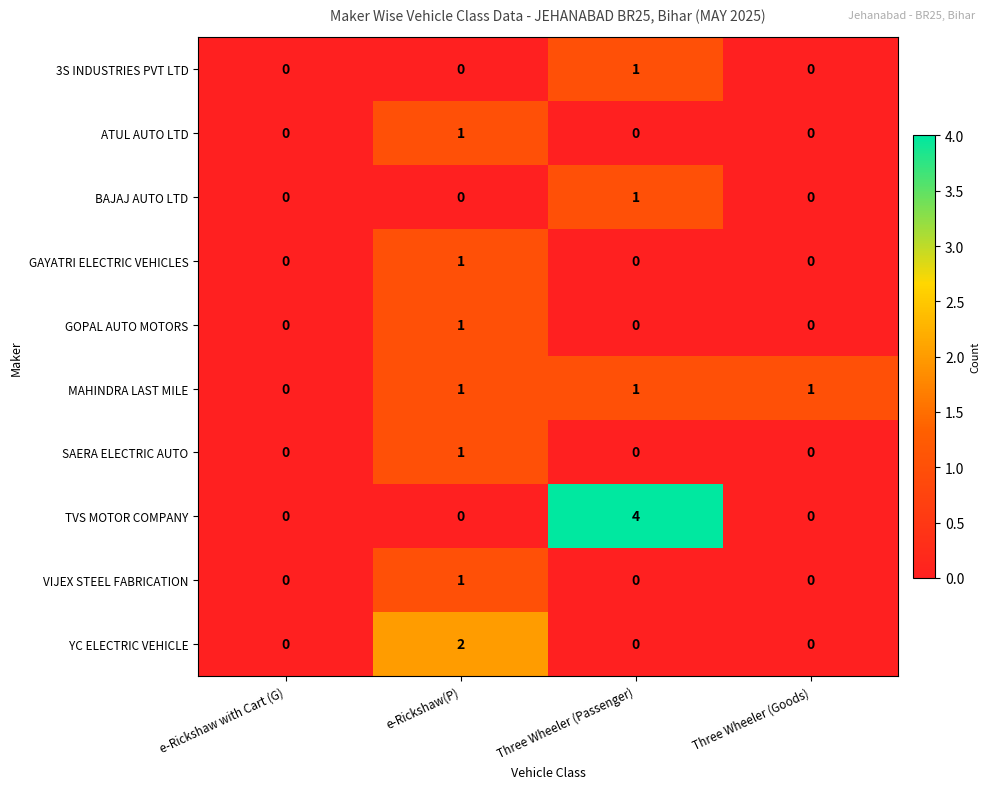

Is it true that VIJEX STEEL FABRICATION equals 0 at e-Rickshaw with Cart (G)?

True